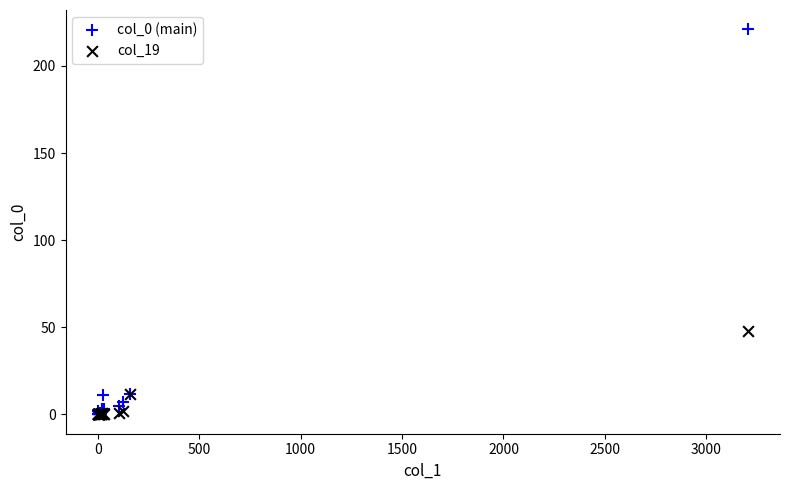

Across all series, what Y value is closest to 110?

48